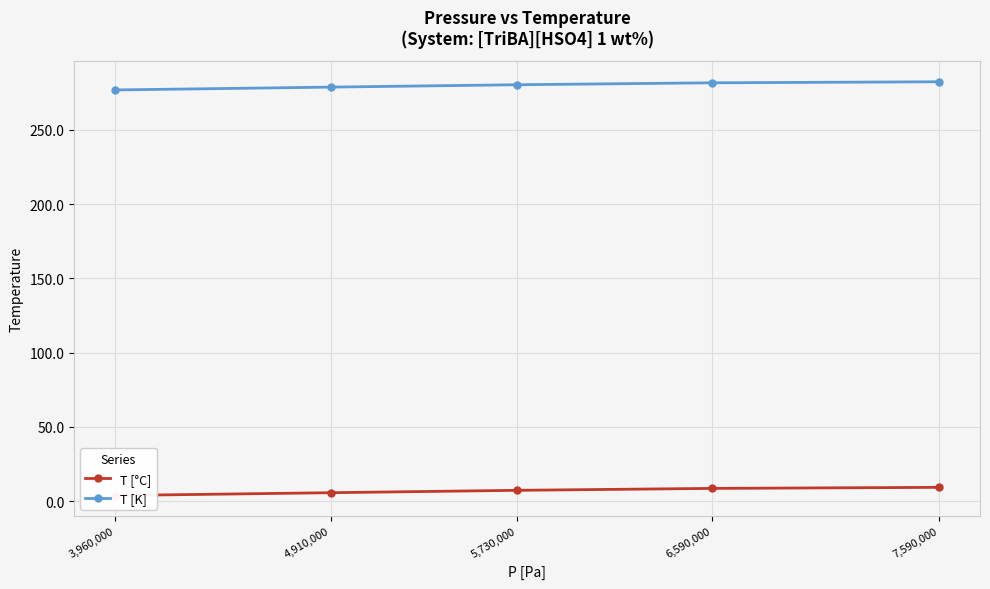

At which category does the chart reach its minimum across all series?

3,960,000